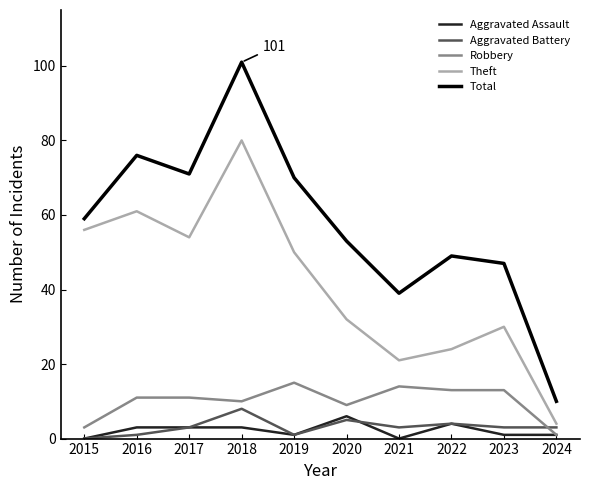

Where is the first local minimum for Robbery?

2018